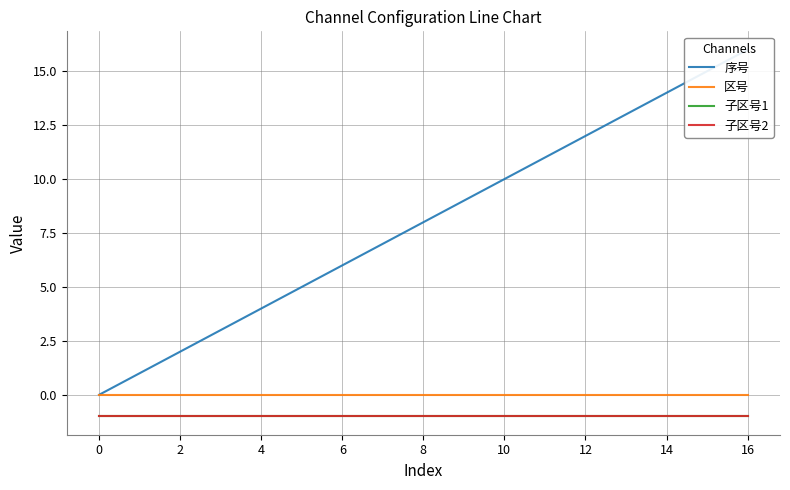

Reading left to right, transcribe all the data shown in this chart.

序号: 0	1	2	3	4	5	6	7	8	9	10	11	12	13	14	15	16
区号: 0	0	0	0	0	0	0	0	0	0	0	0	0	0	0	0	0
子区号1: -1	-1	-1	-1	-1	-1	-1	-1	-1	-1	-1	-1	-1	-1	-1	-1	-1
子区号2: -1	-1	-1	-1	-1	-1	-1	-1	-1	-1	-1	-1	-1	-1	-1	-1	-1